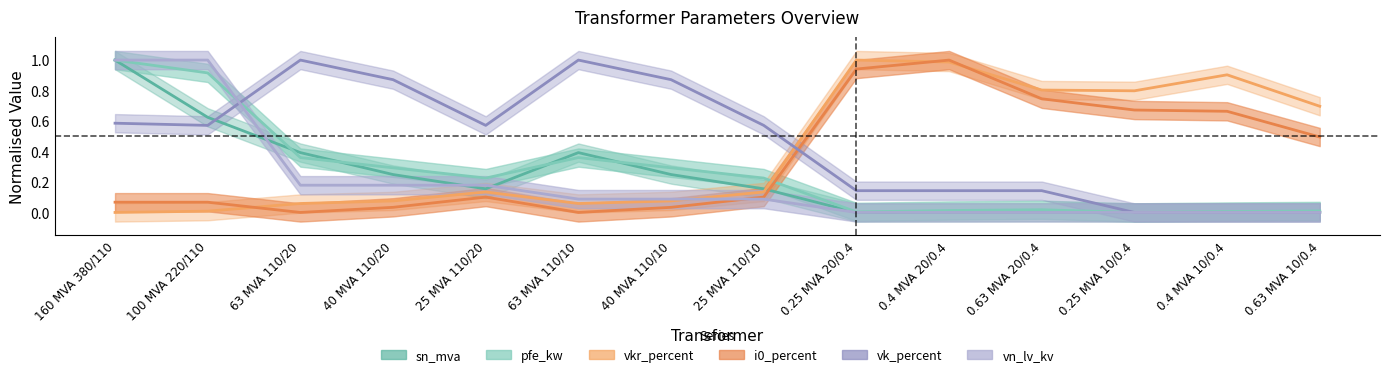

What is the label of the 10th point from the left?

0.4 MVA 20/0.4